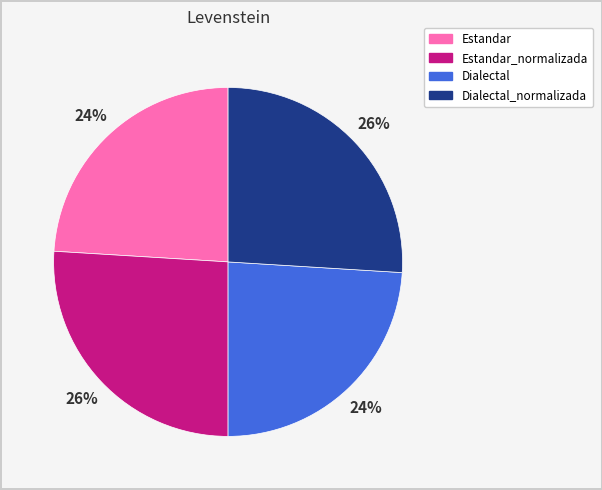

To the nearest percent, what is the difference between the largest and smallest slice percentages?

2%